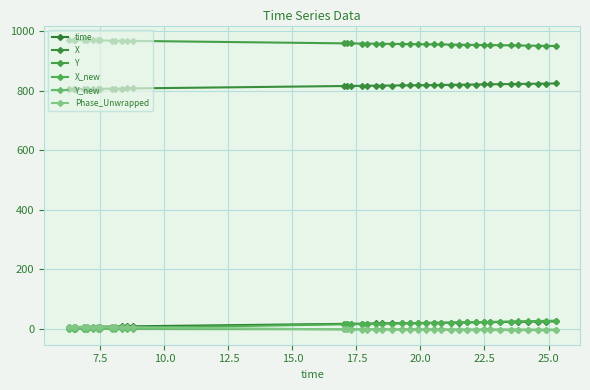

Is this an area chart (filled region under the line)?

No